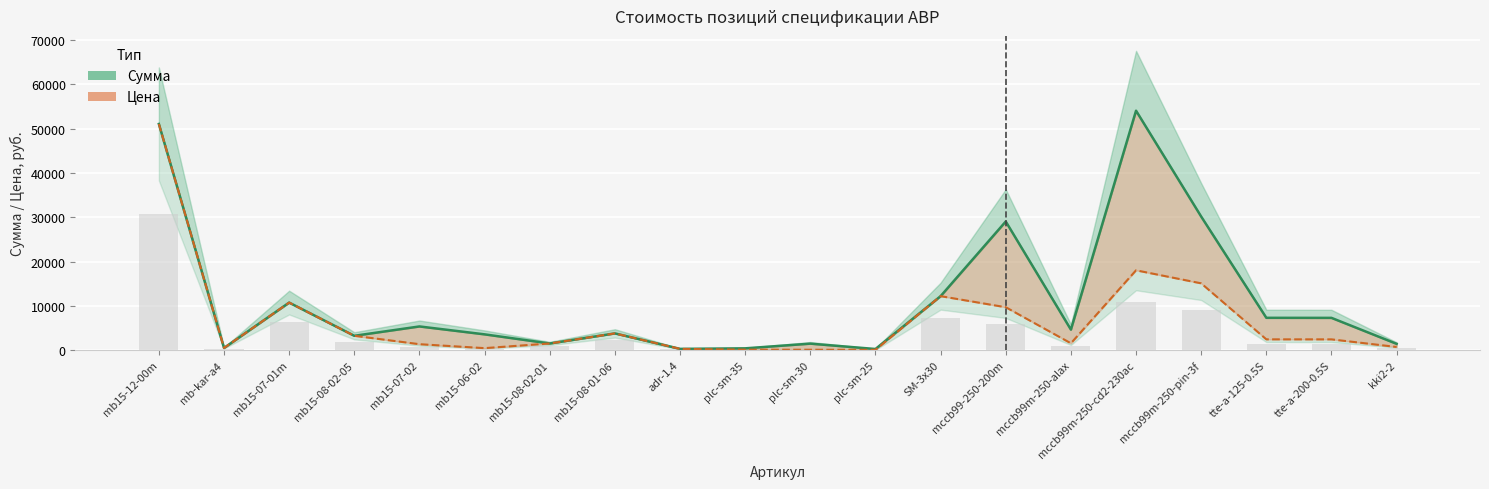

At which label does Цена first exceed 2427?

mb15-12-00m